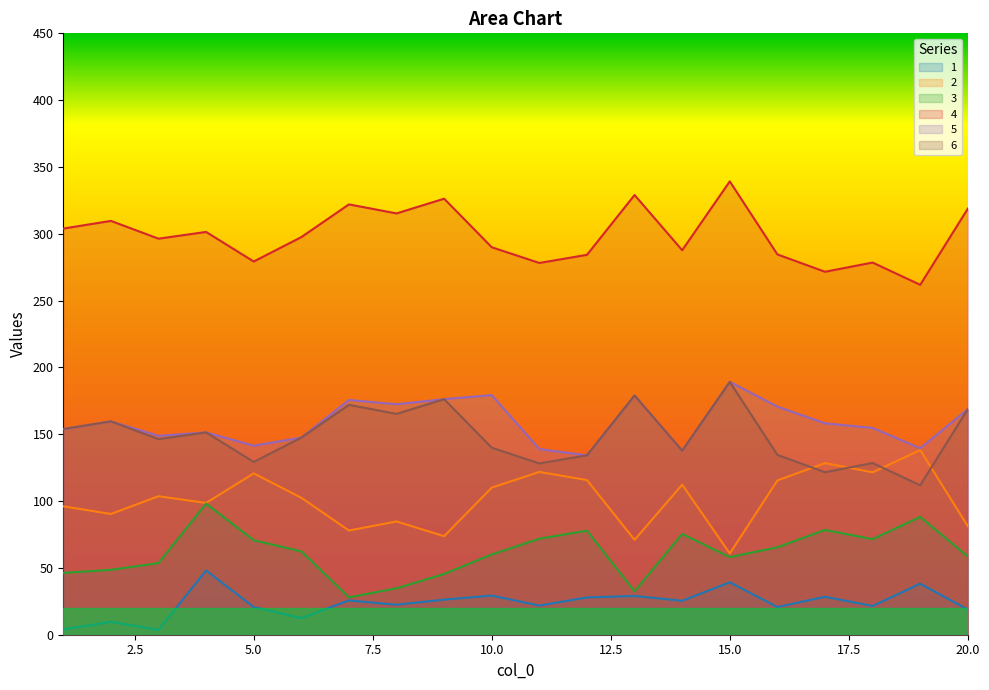

True or false: 5 and 4 cross at least once.

False